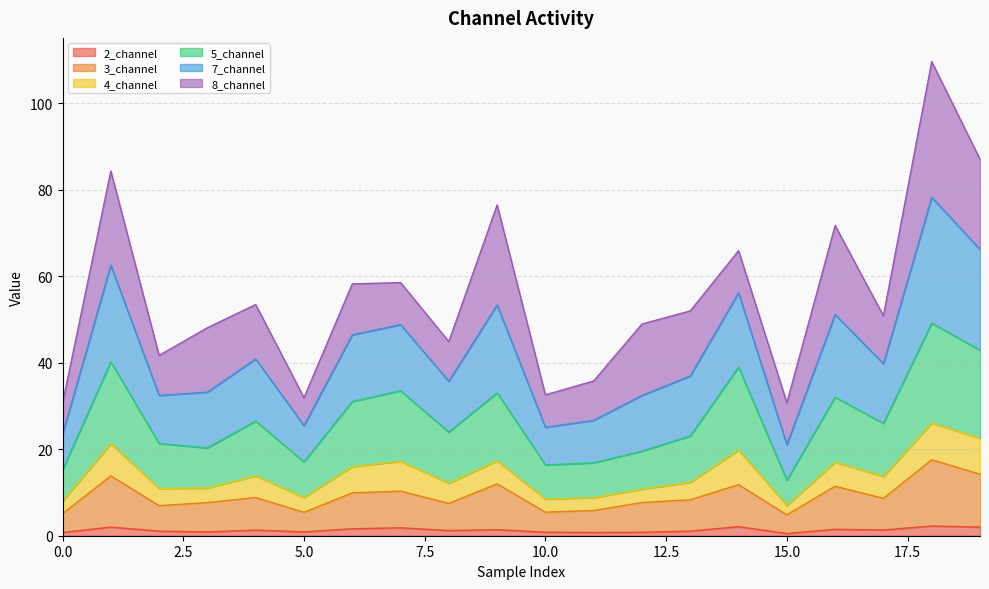

The 3_channel series shows 11.9 at 2. True or false?

False